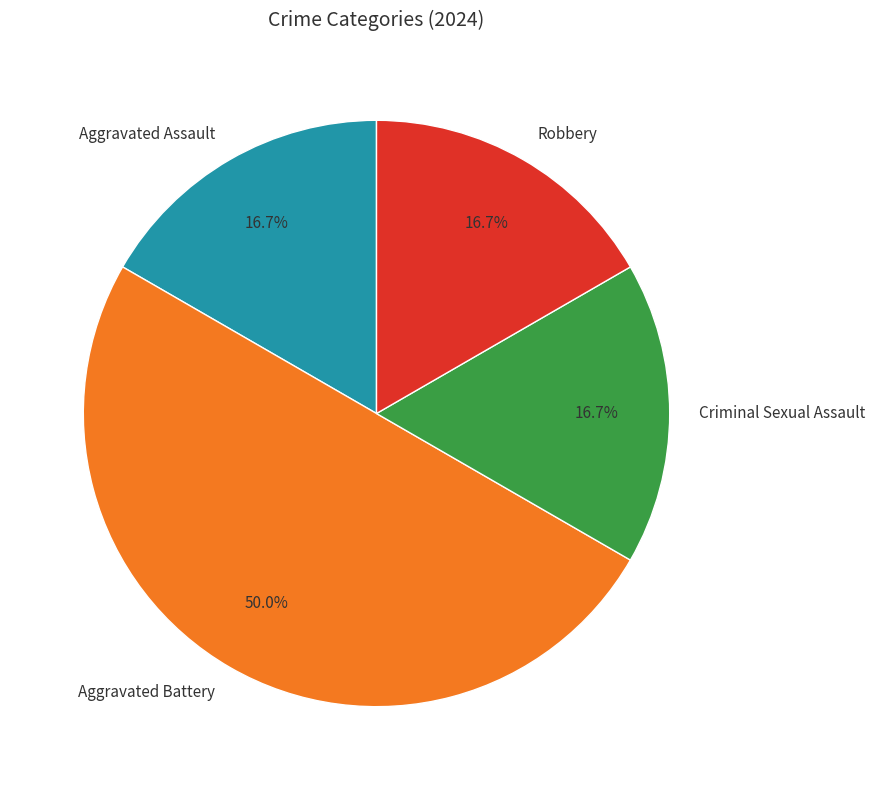

To the nearest percent, what is the difference between the largest and smallest slice percentages?

33%